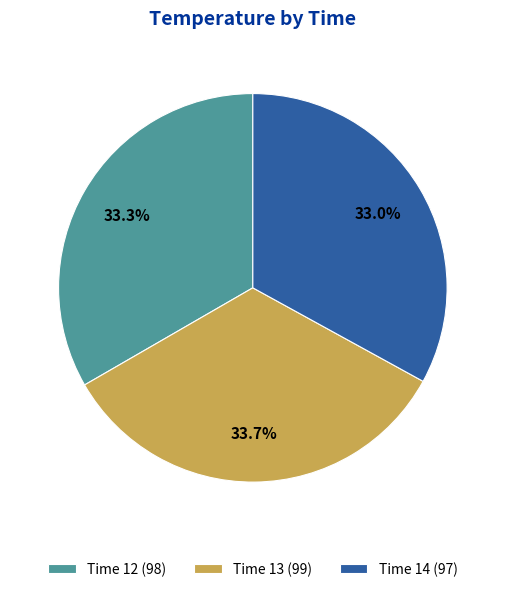

Which has a higher value, Time 13 (99) or Time 14 (97)?

Time 13 (99)